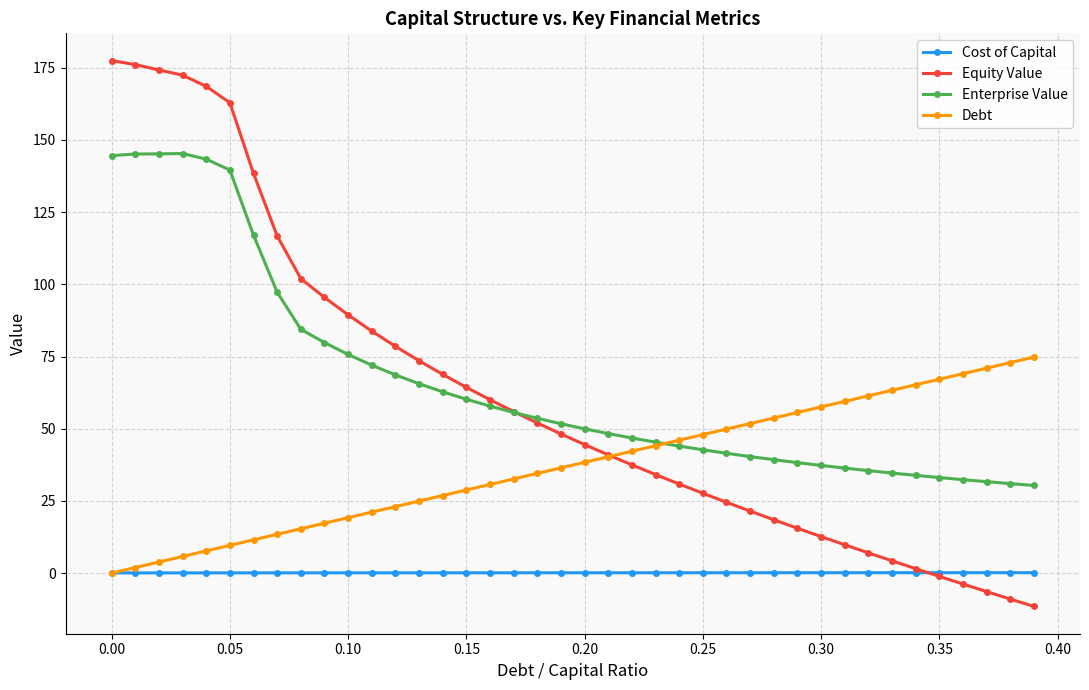

Which series has the largest range (max minus min)?

Equity Value